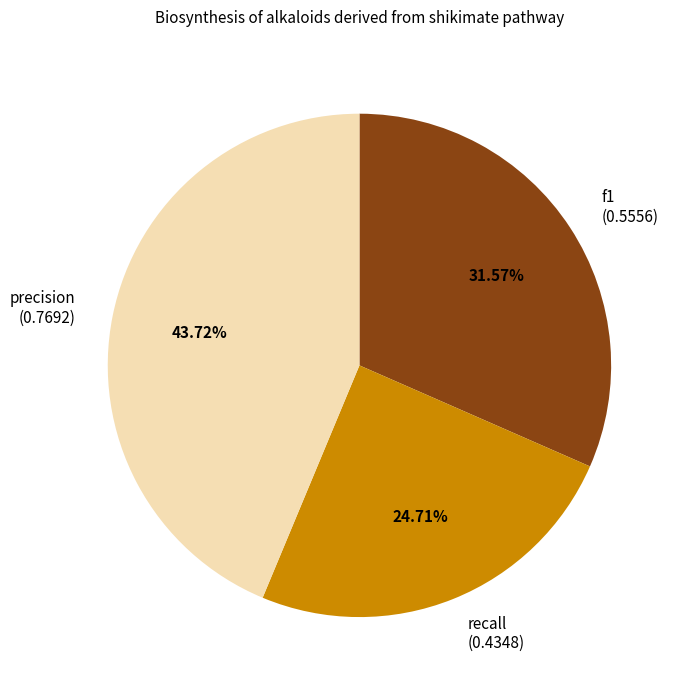

To the nearest percent, what is the combined percentage of f1 and recall?

56%